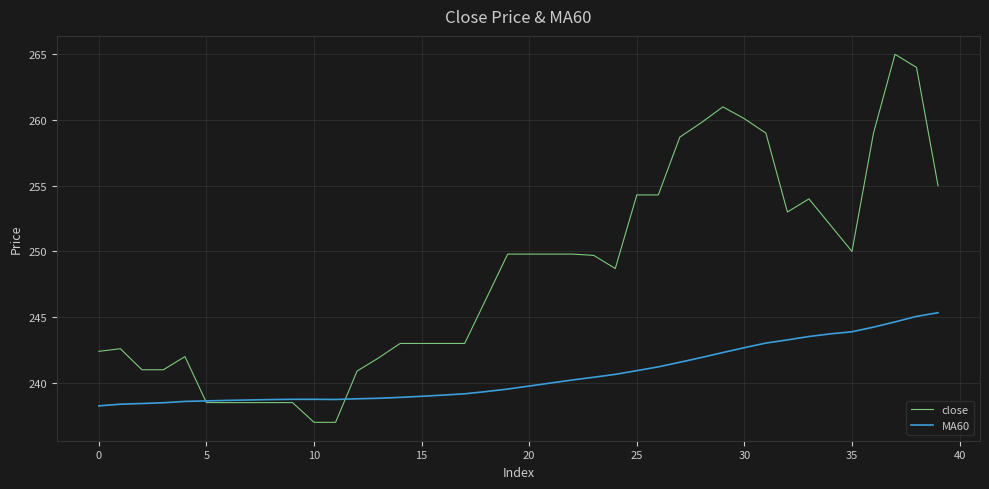

Which series has the largest total across all categories?

close